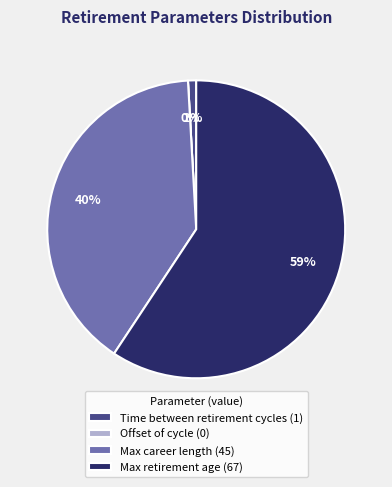

How many slices are in this pie chart?

4